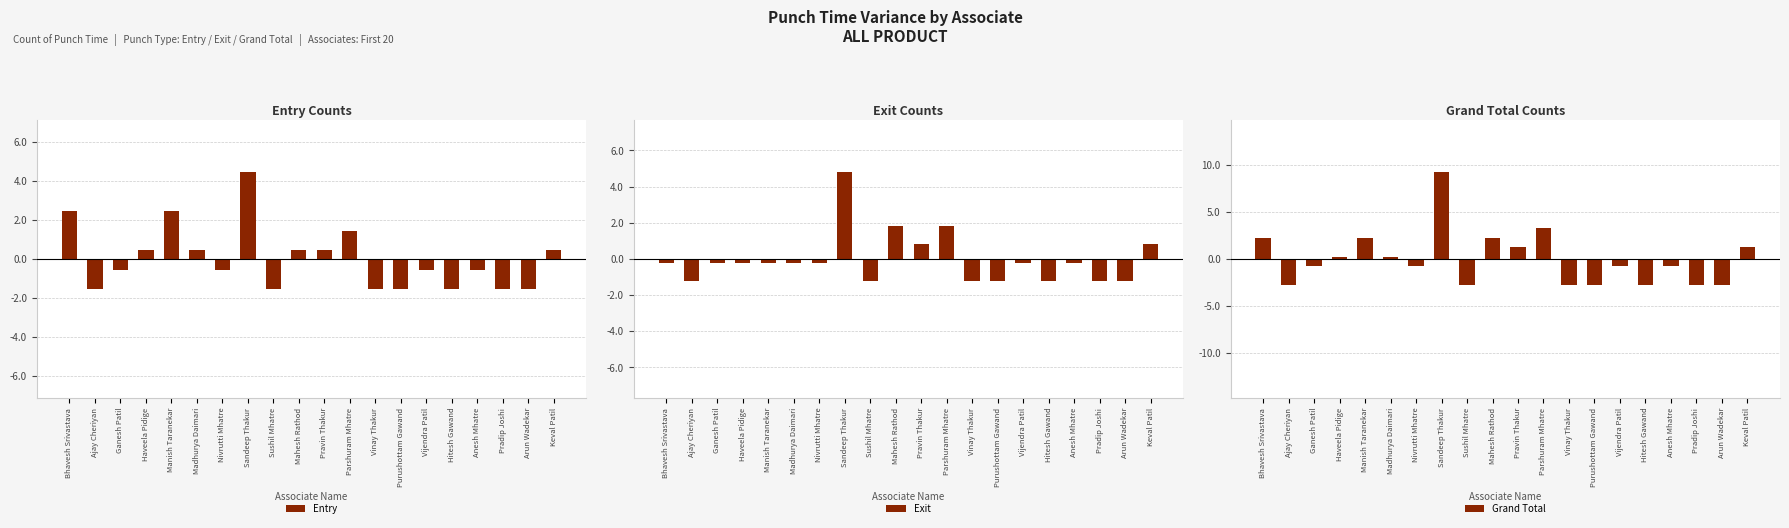

At which category is the sum across all series the highest?

Sandeep Thakur